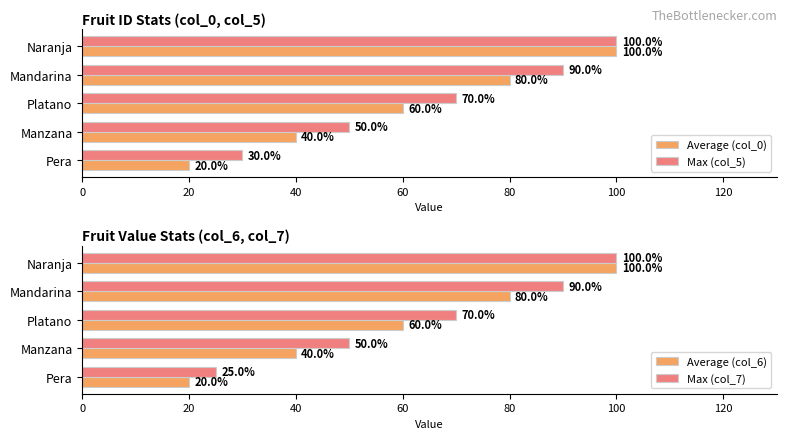

Rank the categories by Max (col_5) value from lowest to highest.

Pera, Manzana, Platano, Mandarina, Naranja